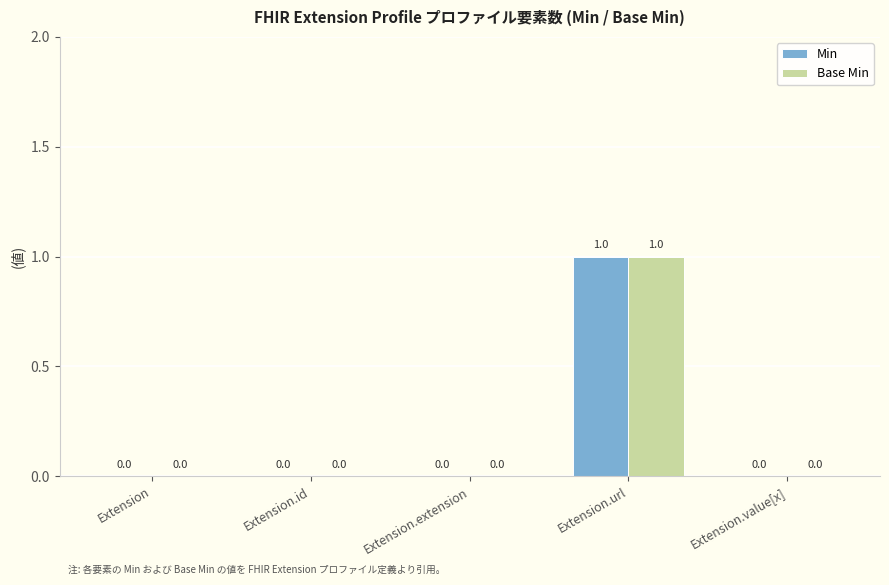

At which label does Min reach its peak?

Extension.url